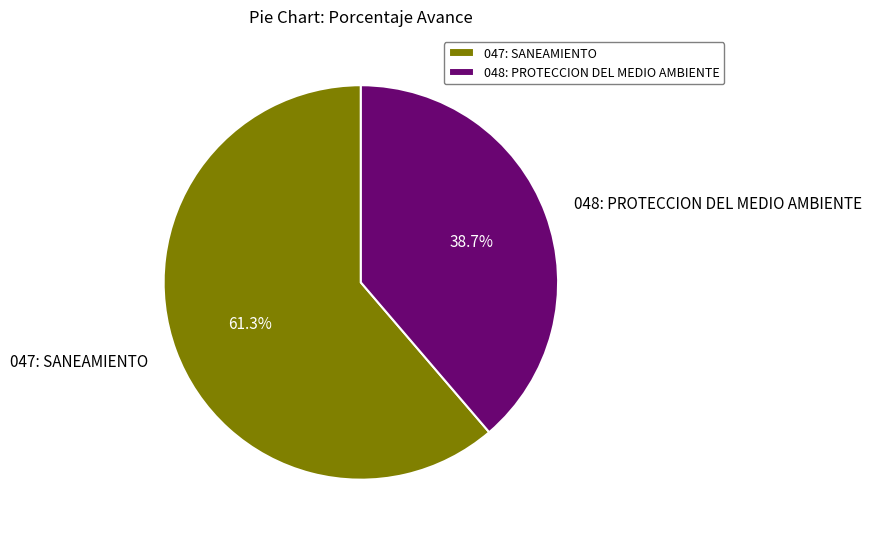

What is the smallest slice in the pie chart?

048: PROTECCION DEL MEDIO AMBIENTE